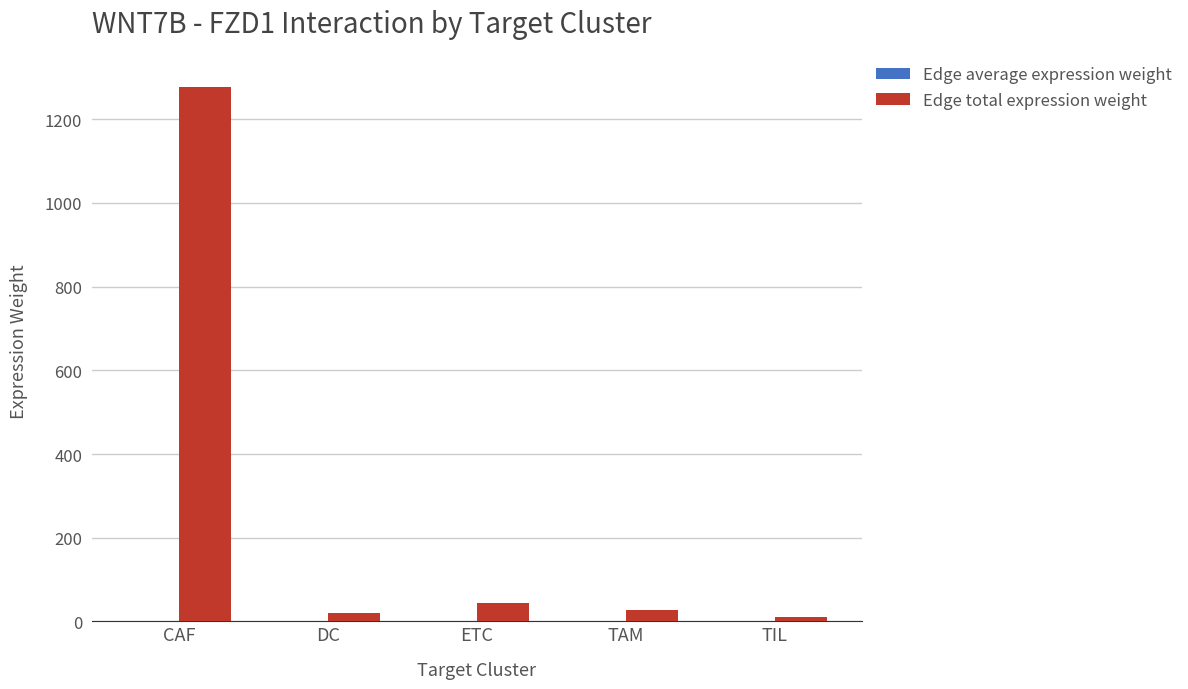

At which category is the sum across all series the highest?

CAF